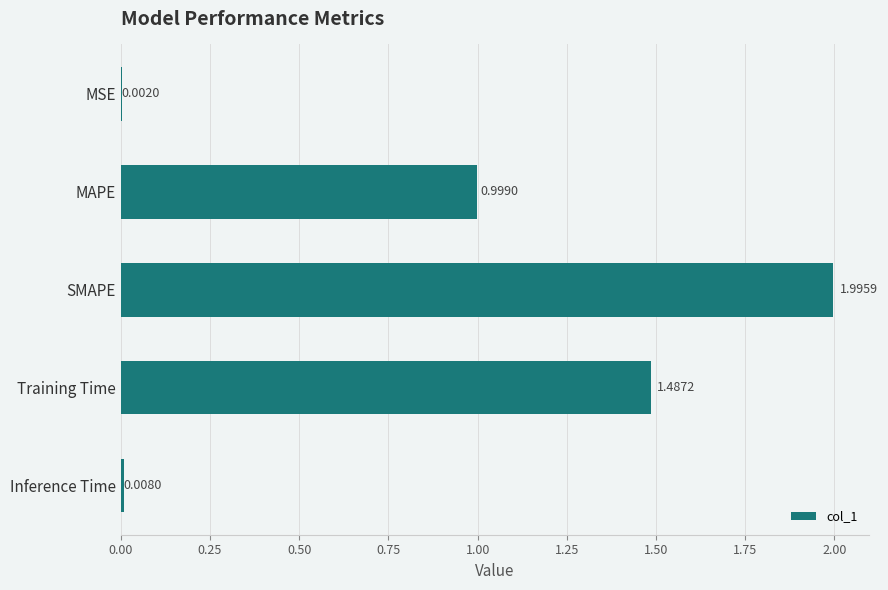

What is the change in value from MAPE to Training Time?

+0.5